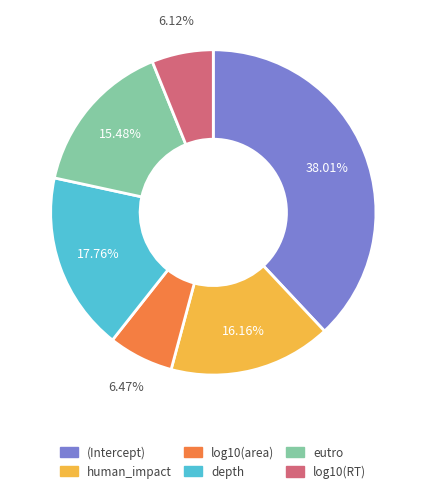

What is the largest slice in the pie chart?

(Intercept)